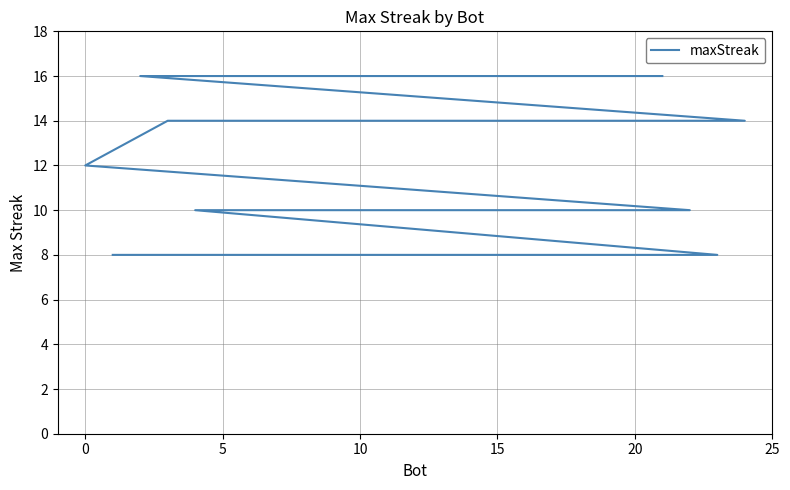

How many lines are shown in the chart?

1